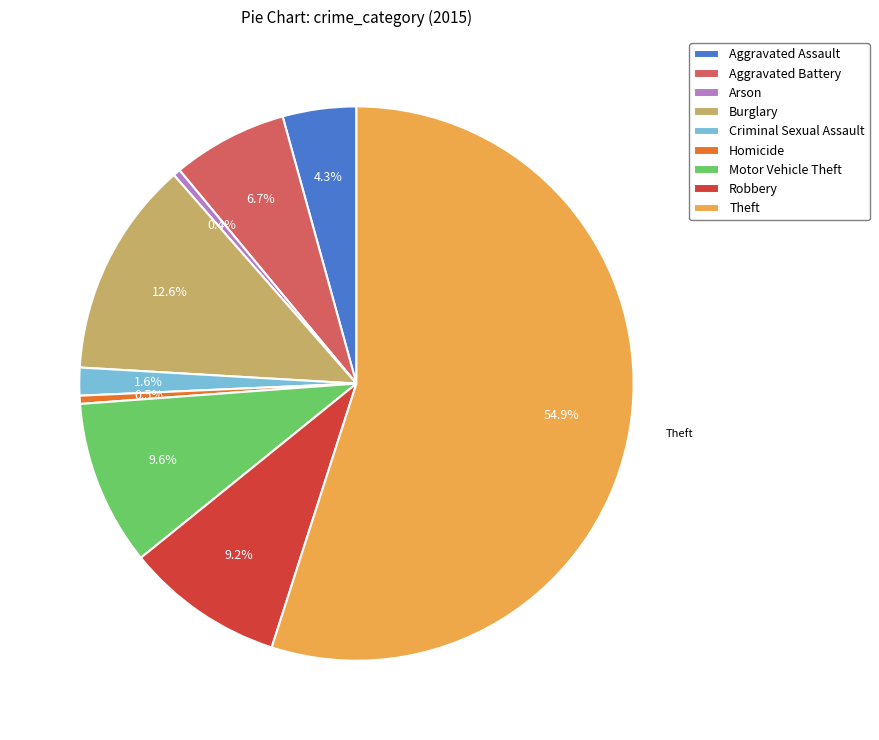

Between Arson and Burglary, which is larger?

Burglary